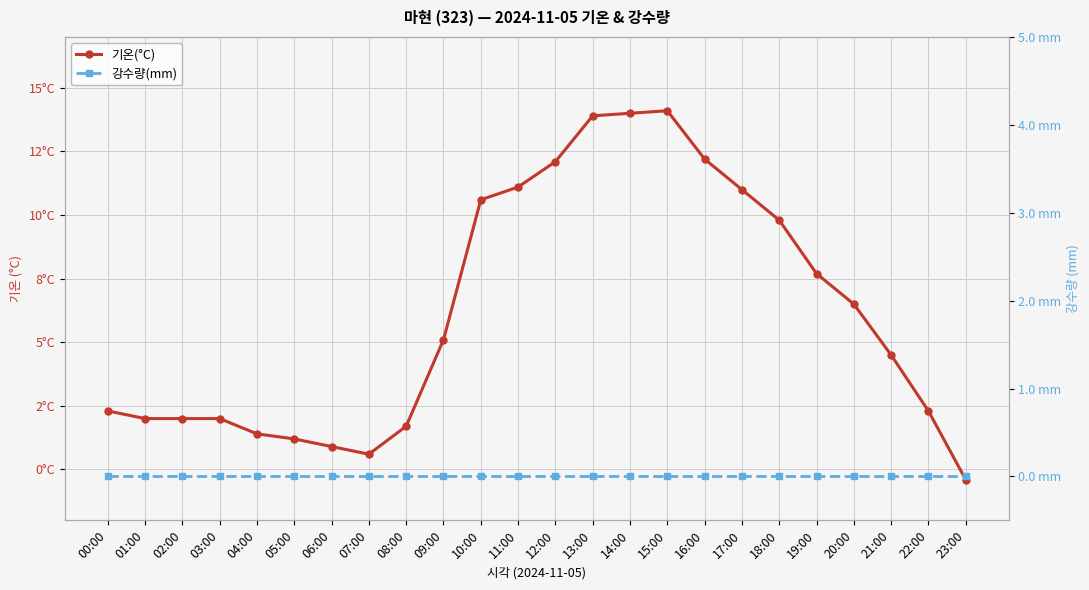

What position from the right is 09:00?

15